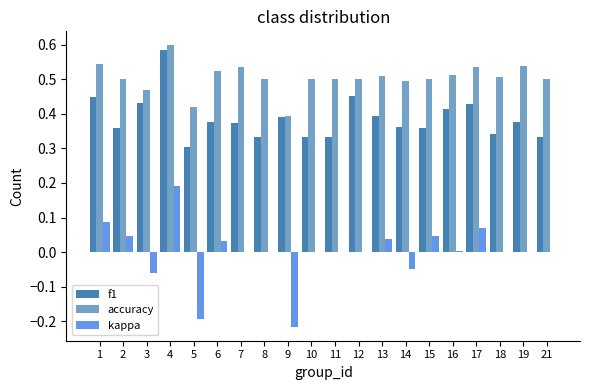

Count the number of data series in this chart.

3